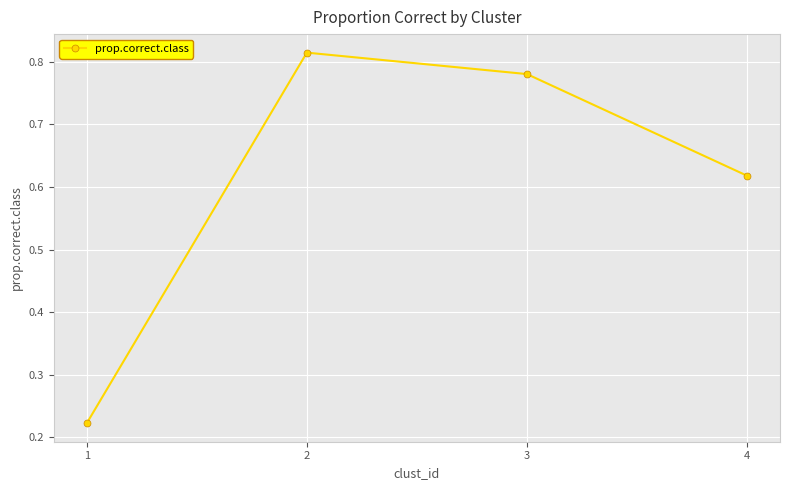

How many values are between 0 and 1?

4